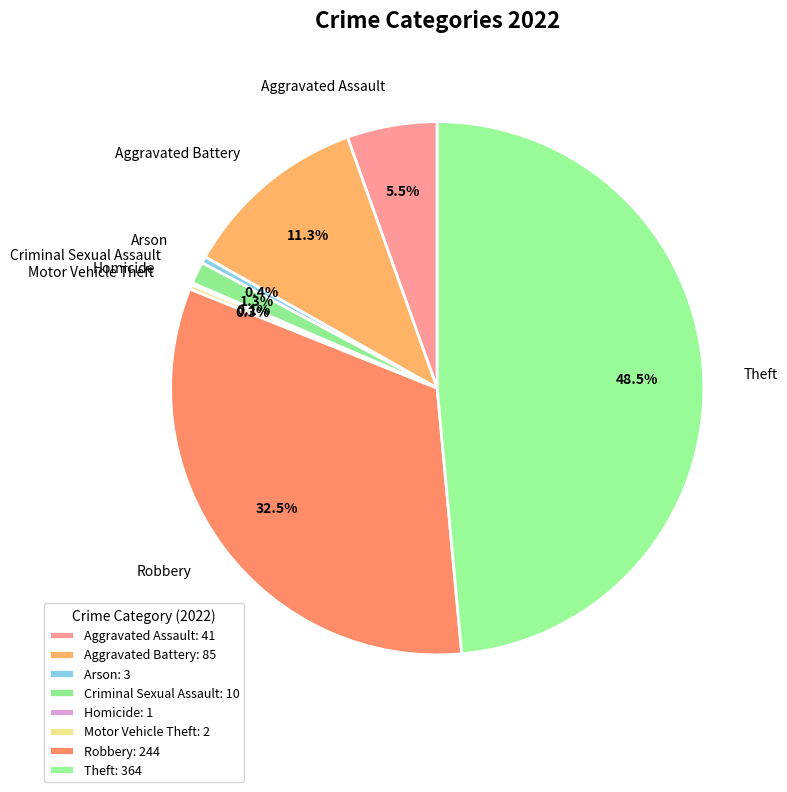

To the nearest percent, what is the combined percentage of Theft and Aggravated Battery?

60%